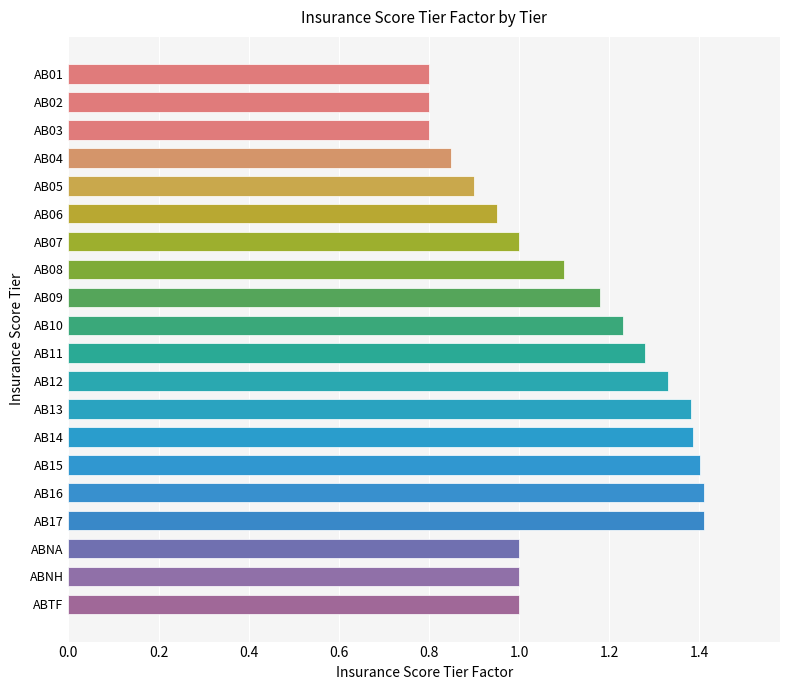

Count the number of categories in the chart.

20